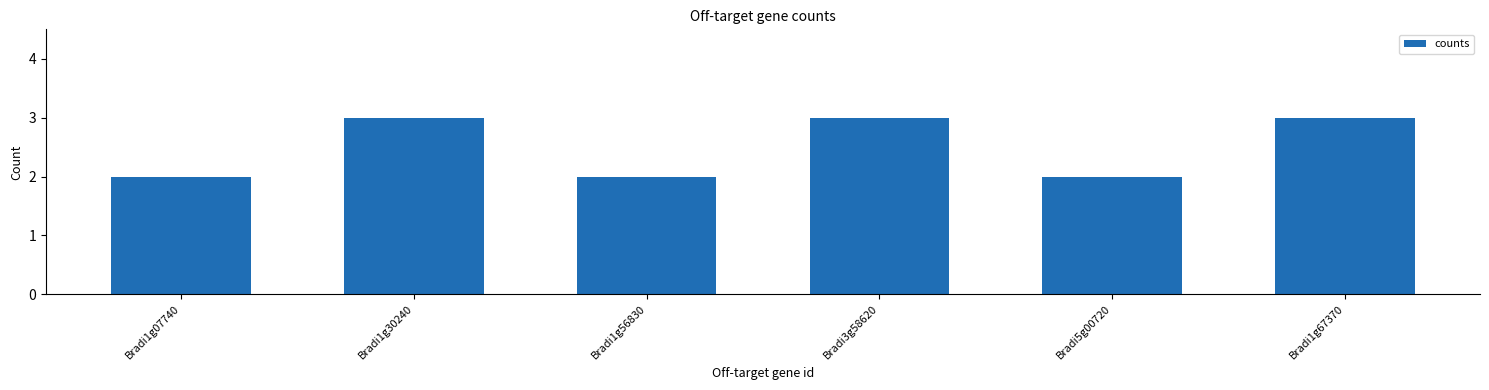

What is the sum of all values?

15